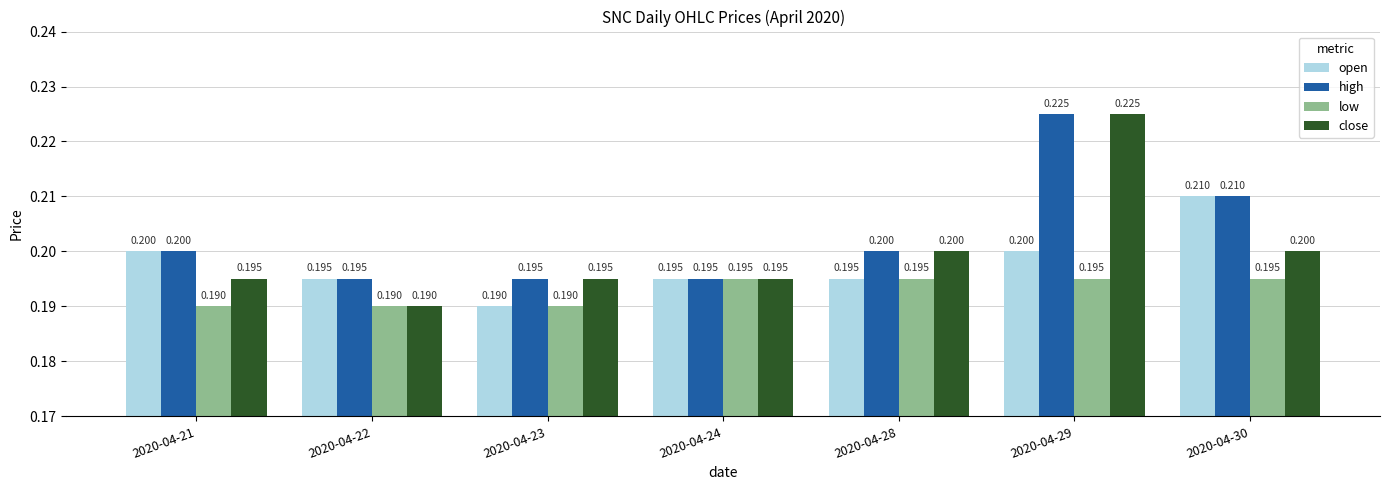

Read the low value at 2020-04-30.

0.2